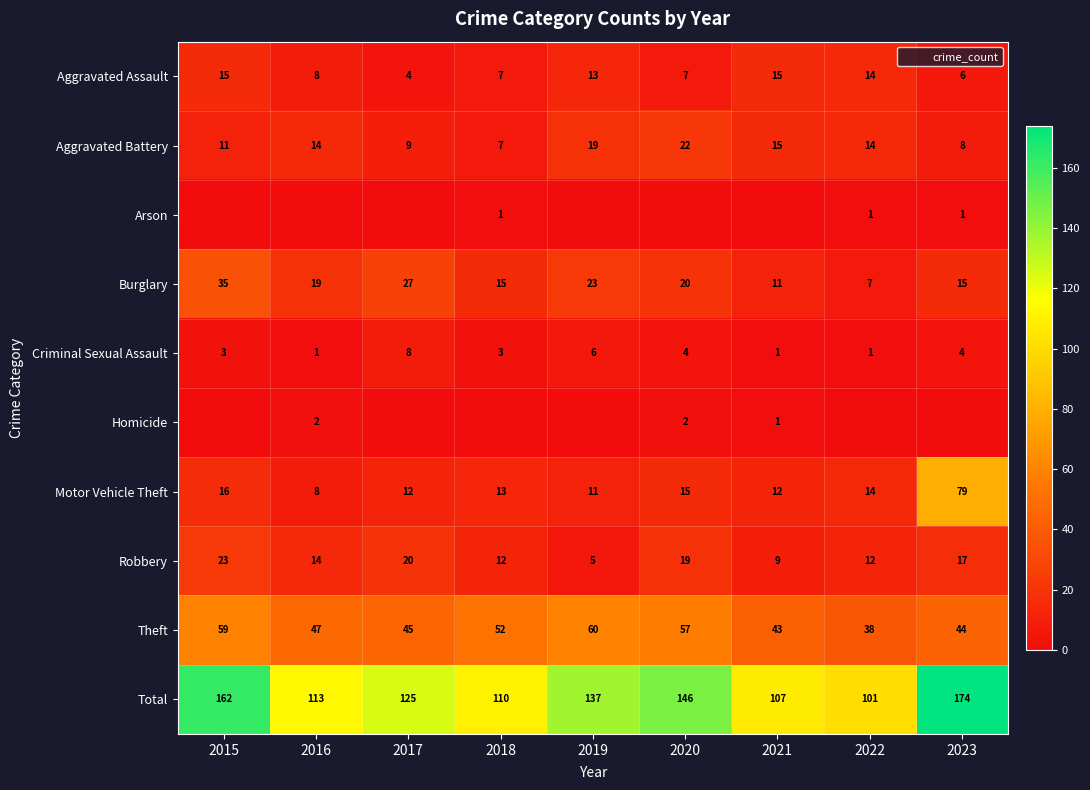

What is the sum of the Motor Vehicle Theft values at 2019 and 2022?

25